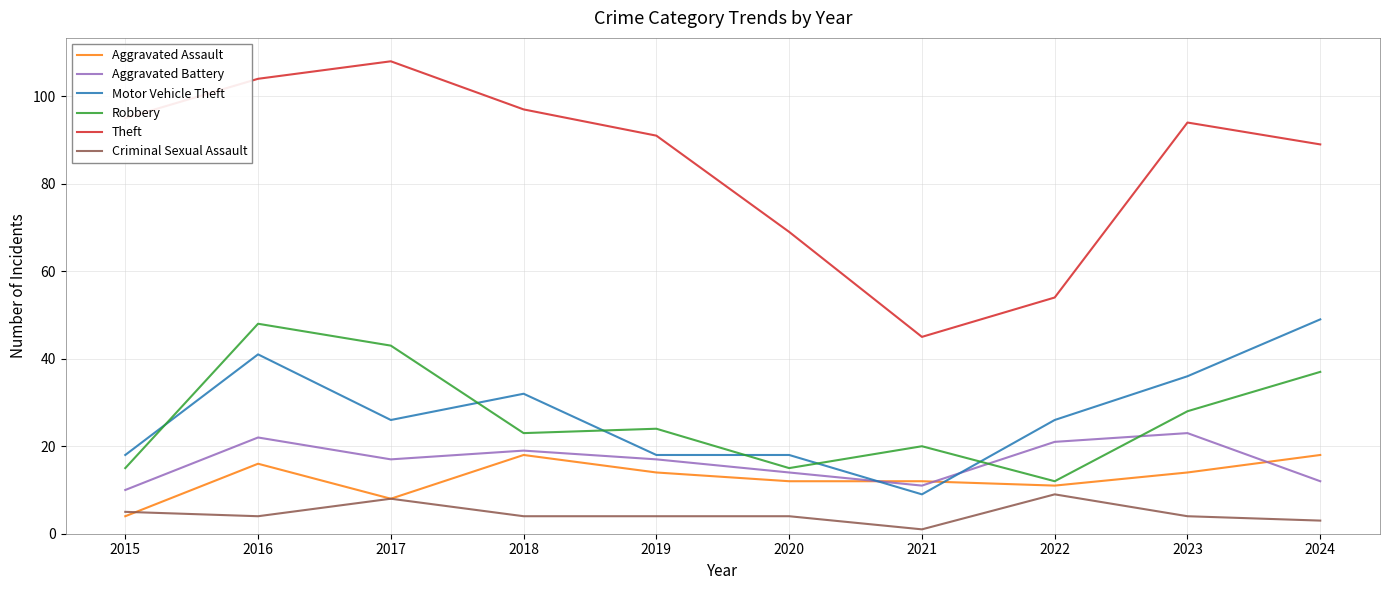

What is the spread (max minus min) of values at 2022?

45